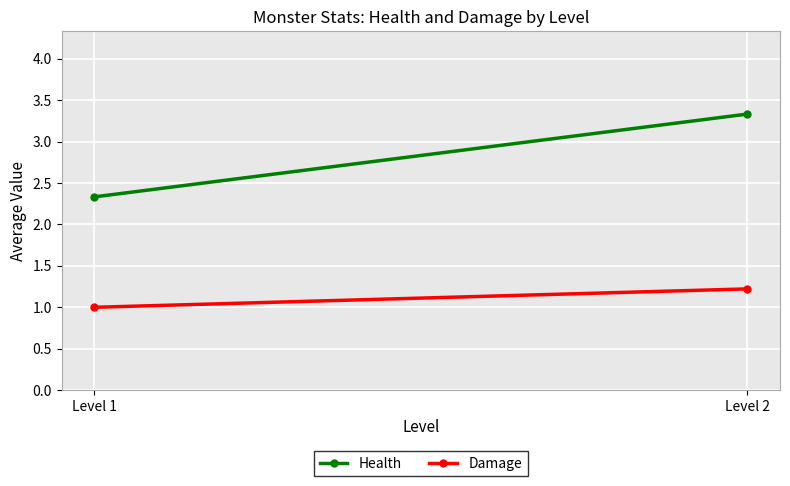

What is the spread (max minus min) of values at Level 2?

2.1